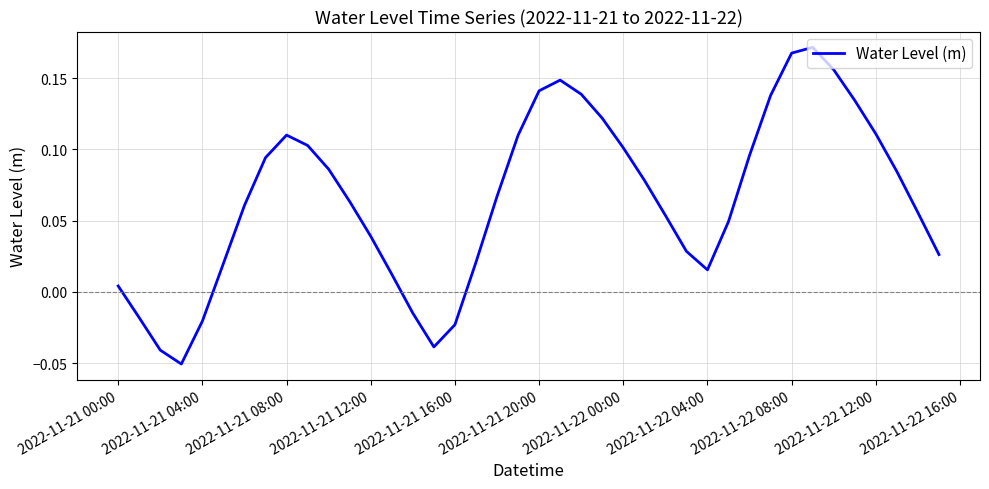

Reading left to right, transcribe all the data shown in this chart.

0.0	-0.0	-0.0	-0.1	-0.0	0.0	0.1	0.1	0.1	0.1	0.1	0.1	0.0	0.0	-0.0	-0.0	-0.0	0.0	0.1	0.1	0.1	0.1	0.1	0.1	0.1	0.1	0.1	0.0	0.0	0.0	0.1	0.1	0.2	0.2	0.2	0.1	0.1	0.1	0.1	0.0